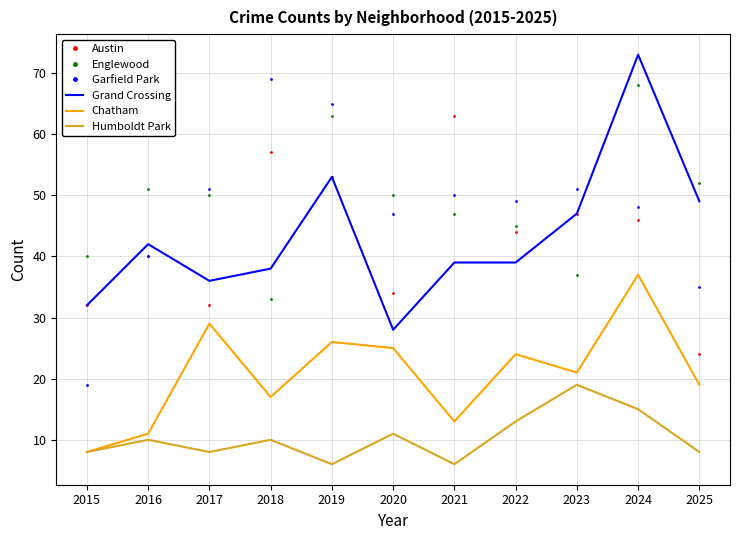

Reading left to right, transcribe all the data shown in this chart.

Austin: 32	40	32	57	53	34	63	44	47	46	24
Englewood: 40	51	50	33	63	50	47	45	37	68	52
Garfield Park: 19	40	51	69	65	47	50	49	51	48	35
Grand Crossing: 32	42	36	38	53	28	39	39	47	73	49
Chatham: 8	11	29	17	26	25	13	24	21	37	19
Humboldt Park: 8	10	8	10	6	11	6	13	19	15	8